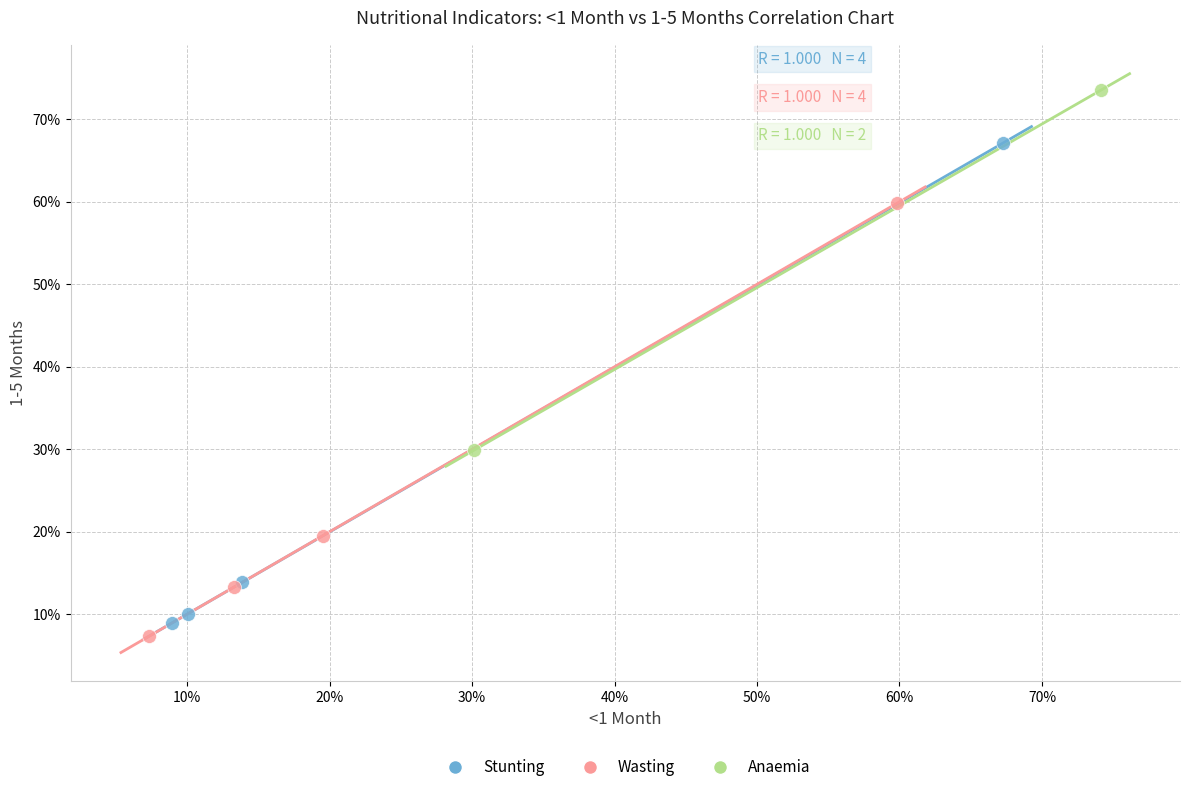

What are all the series names shown in the legend?

Stunting, Wasting, Anaemia